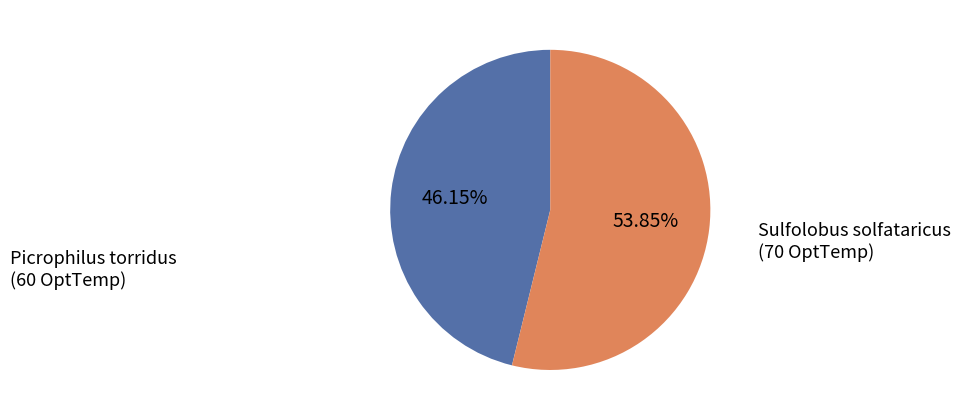

Is there a majority slice in this chart?

Yes